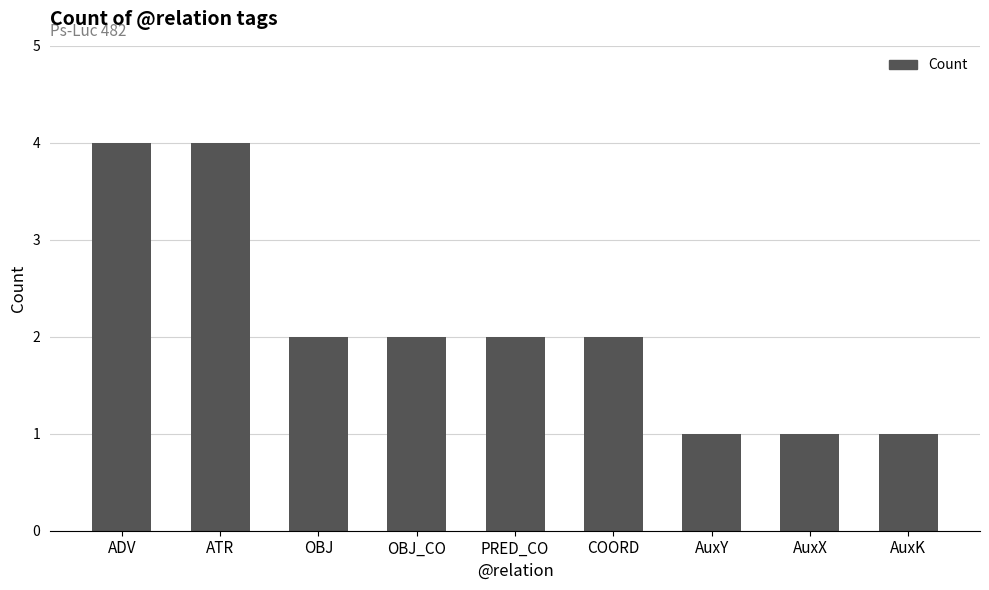

Is it true that the value at PRED_CO is 1?

False